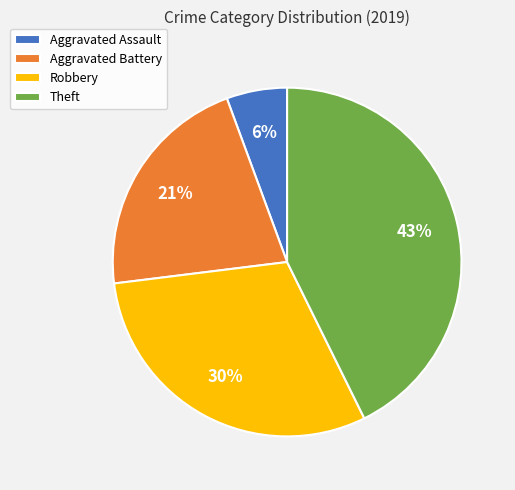

Which slice is the smallest?

Aggravated Assault